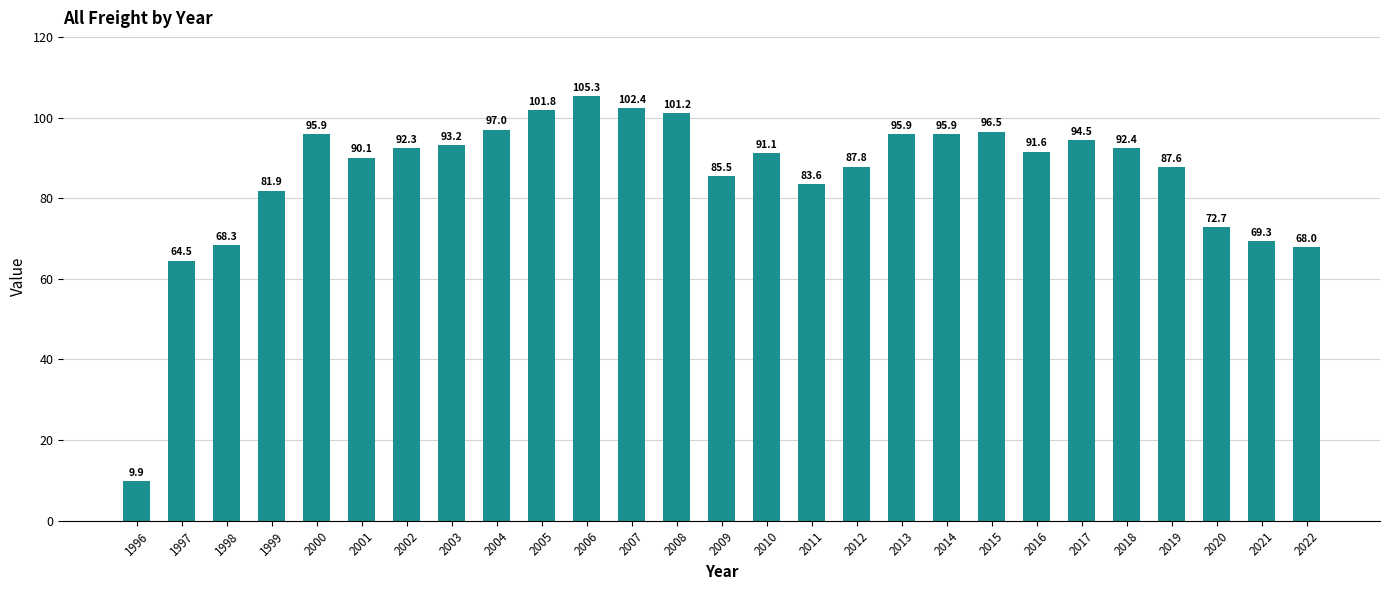

At which category does the chart reach its minimum across all series?

1996